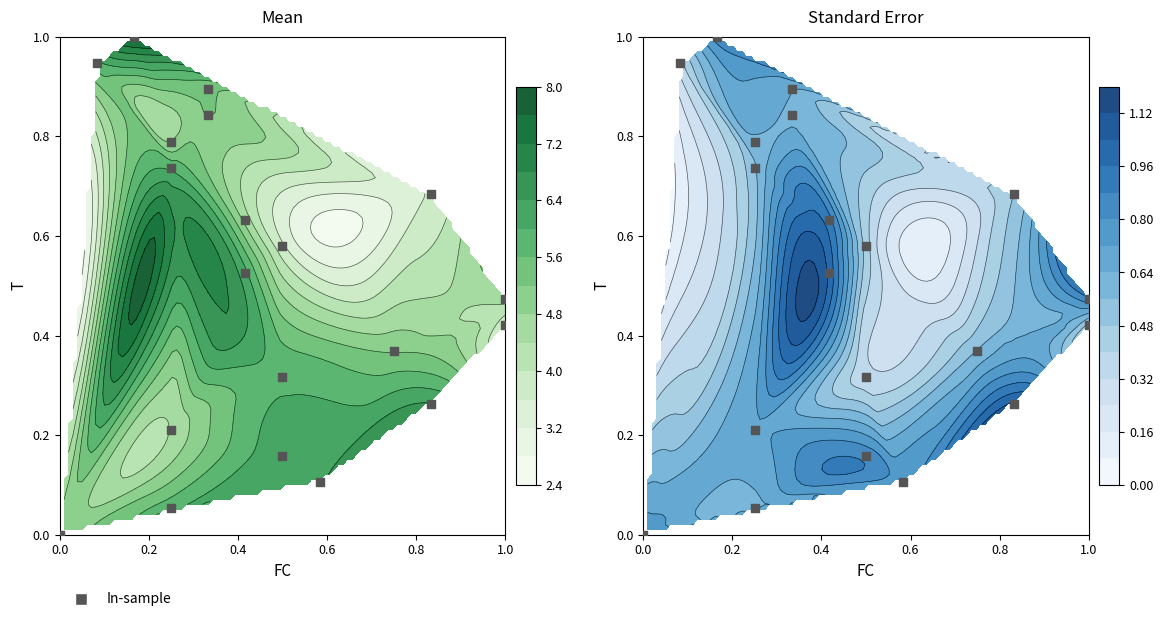

What is the difference between the maximum and minimum values?

1.0